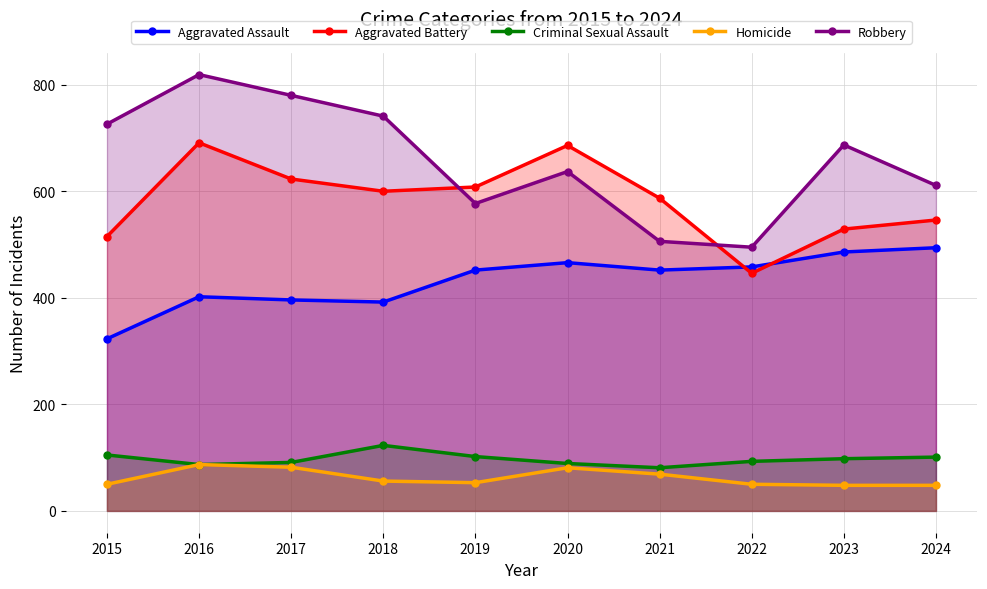

What is the value of the Criminal Sexual Assault point at the 9th from the left?

98